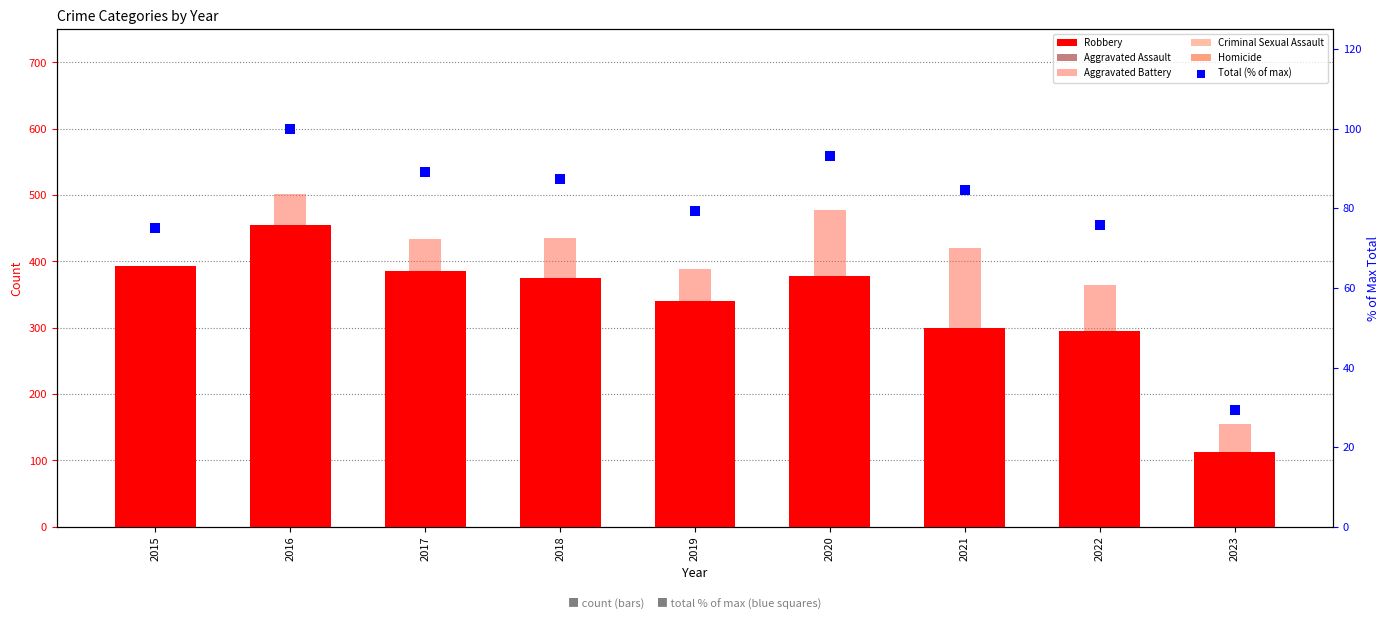

What are all the series names shown in the legend?

Robbery, Aggravated Assault, Aggravated Battery, Criminal Sexual Assault, Homicide, Total (% of max)